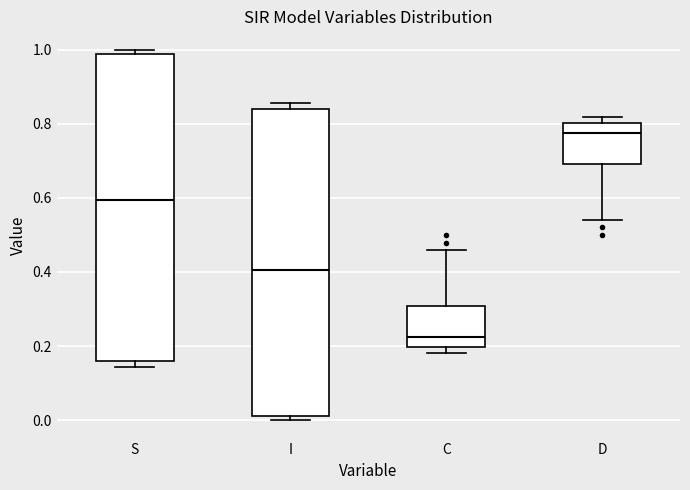

Which box's median line is the highest?

D